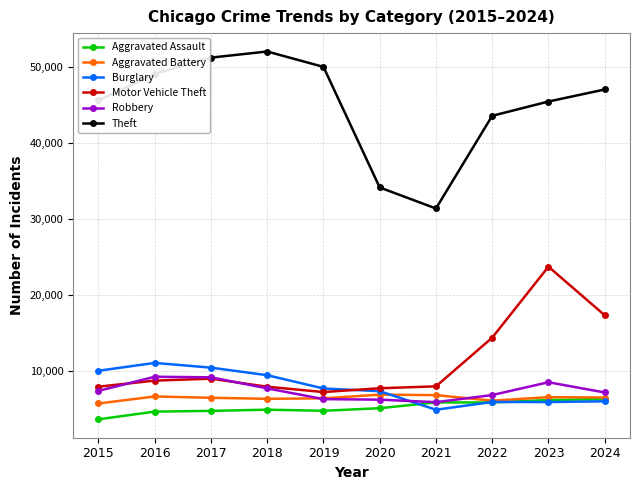

True or false: Burglary and Robbery intersect in this chart.

True